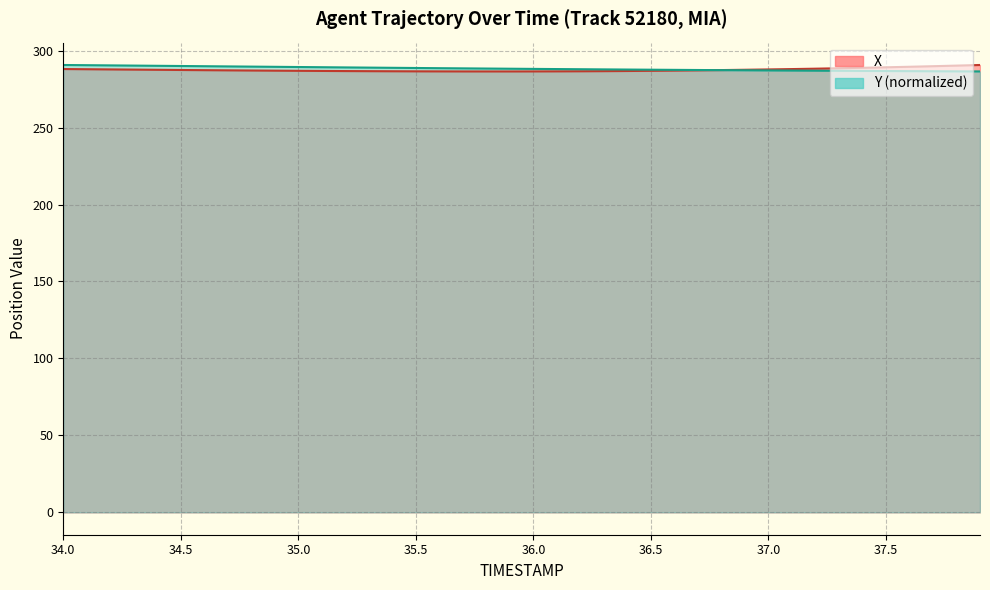

Is the value of X at 36.5 greater than the value of Y at 25?

No